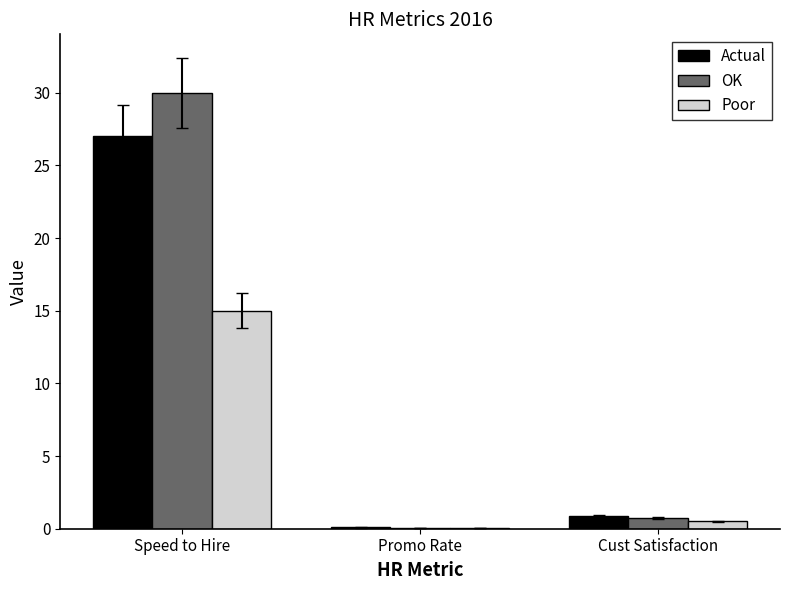

At which category is the sum across all series the highest?

Speed to Hire